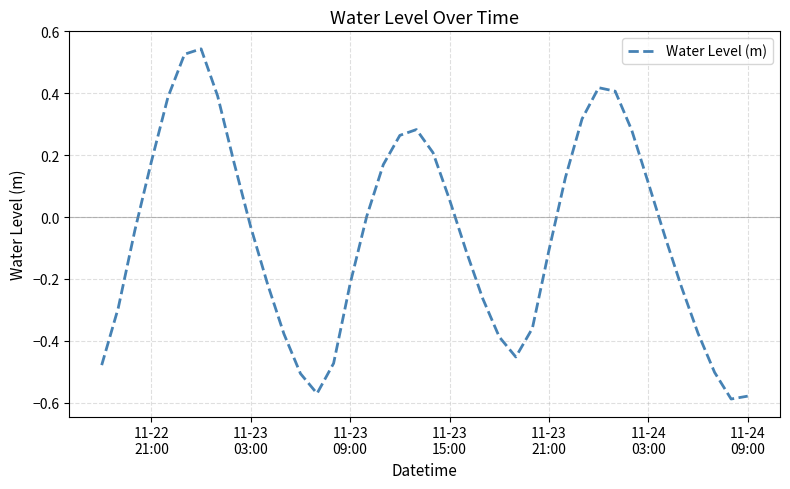

How many distinct data groups are displayed?

1